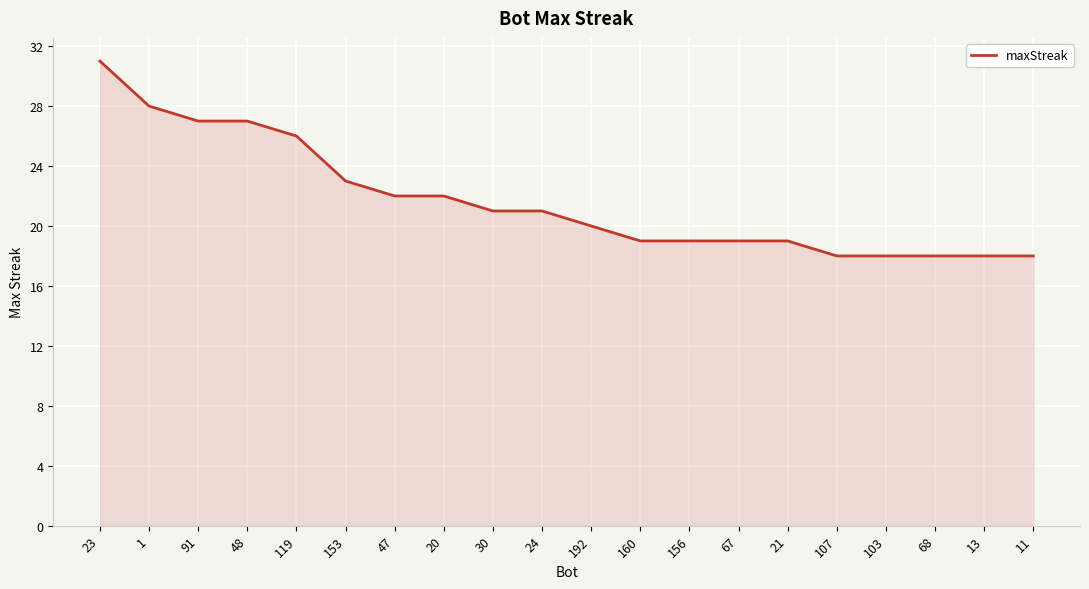

Between 47 and 103, which is larger?

47